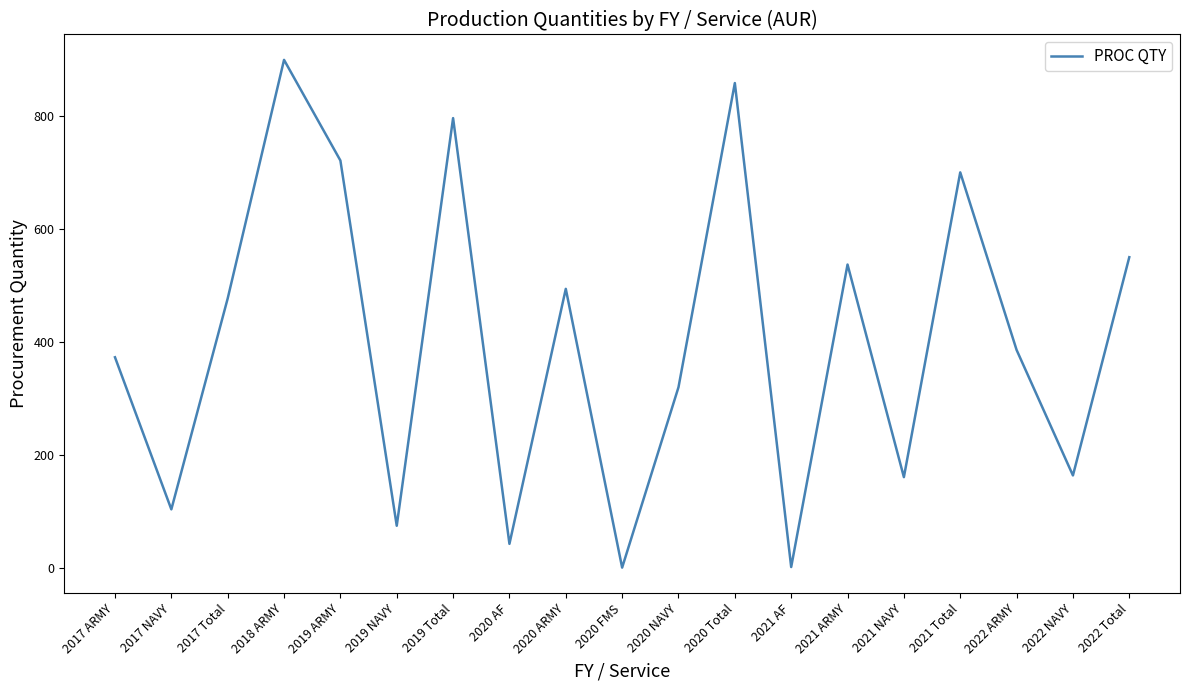

The value at 2019 NAVY is 75. True or false?

True